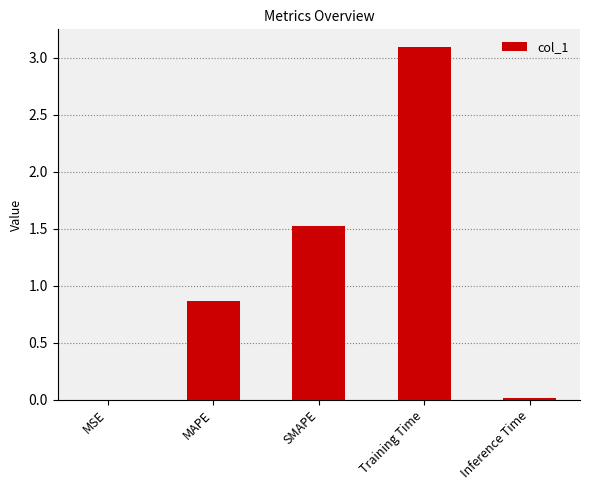

What is the sum of the values at Training Time and SMAPE?

4.6